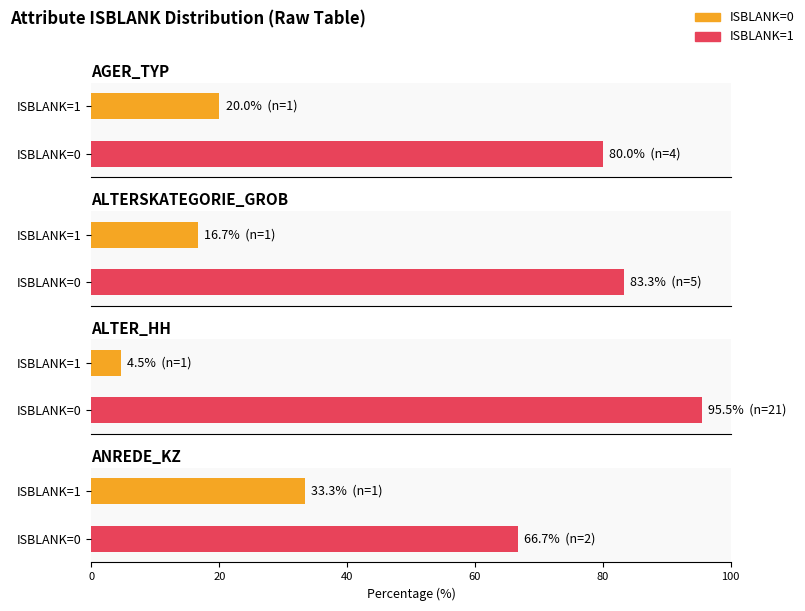

The value of ISBLANK=1 at ALTERSKATEGORIE_GROB is 6. True or false?

False